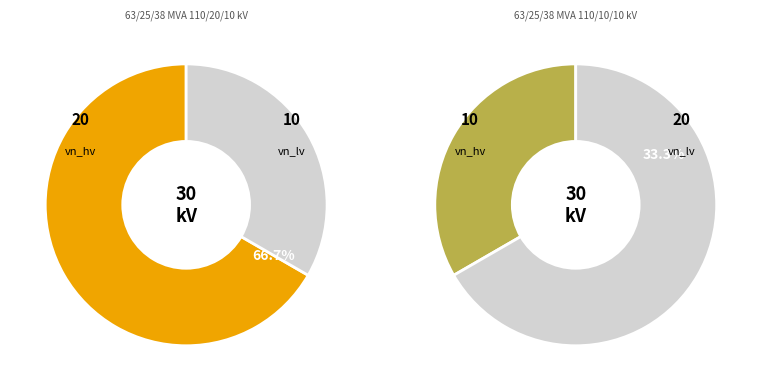

Do 63/25/38 MVA 110/20/10 kV and 63/25/38 MVA 110/10/10 kV together represent more than half of the pie?

Yes